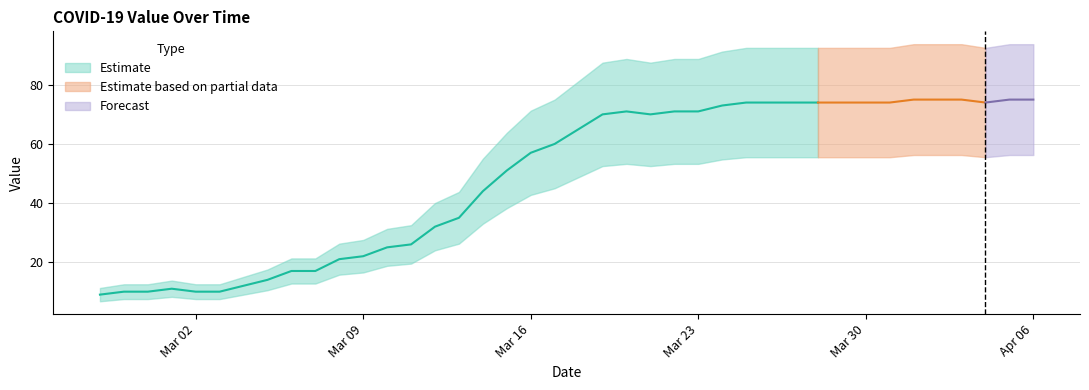

Where does the data first go above 65?

2020-03-19